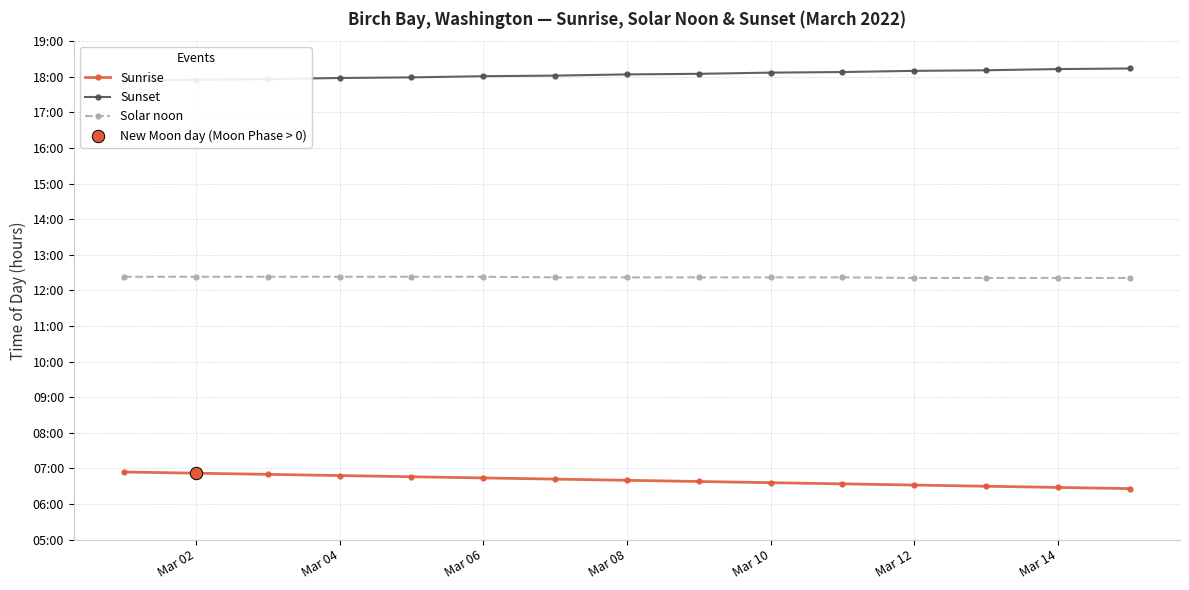

Which series reaches the maximum Y coordinate?

Sunset